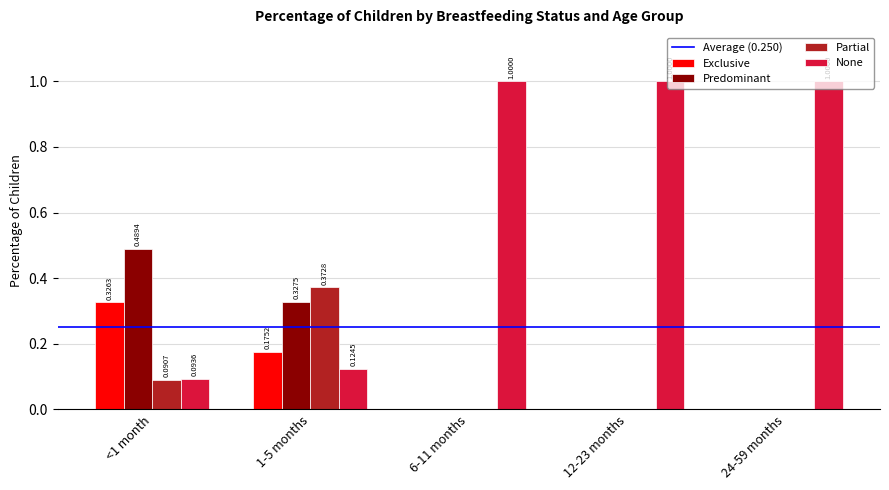

Between 1-5 months and 12-23 months, which series saw the biggest shift?

None